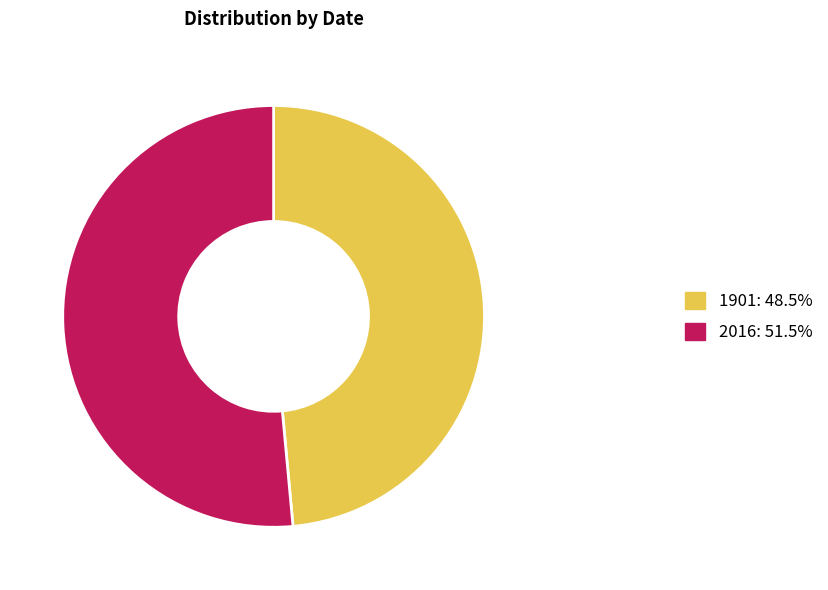

How many segments does this pie chart have?

2